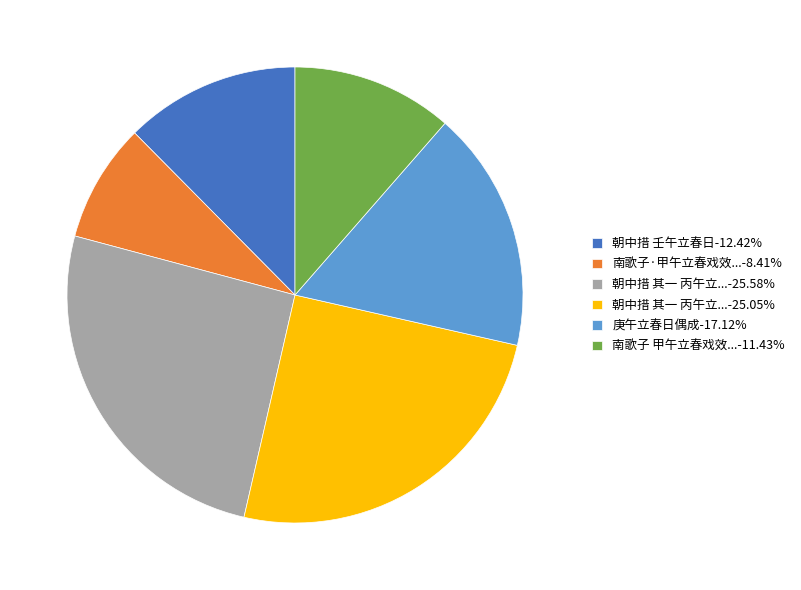

How many slices are in this pie chart?

6